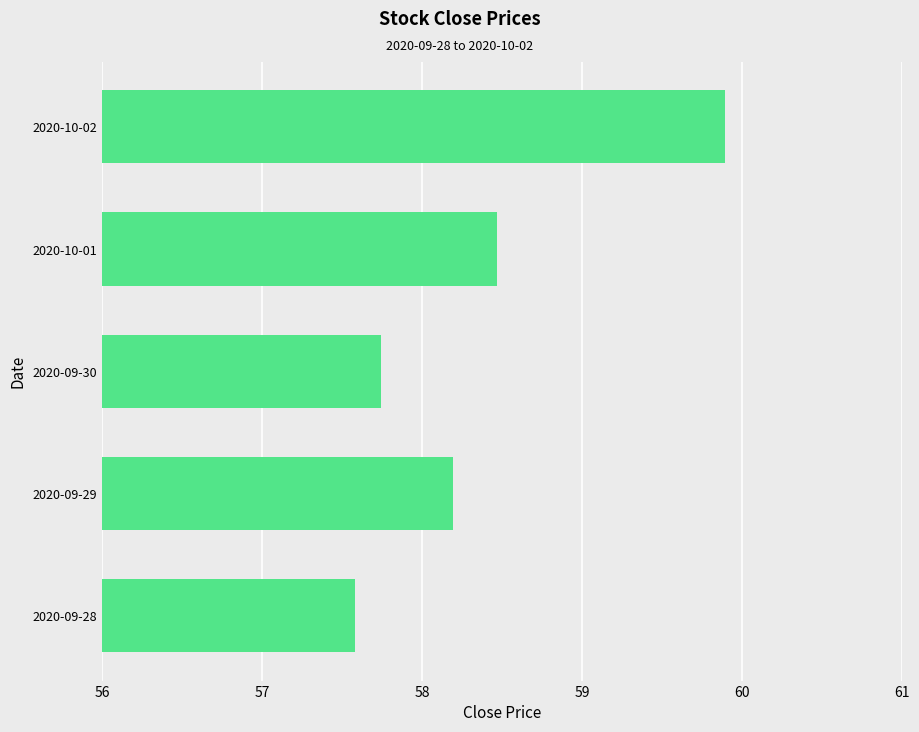

Reading bottom to top, what are all the values shown in this chart?

2020-09-28=57.6	2020-09-29=58.2	2020-09-30=57.7	2020-10-01=58.5	2020-10-02=59.9